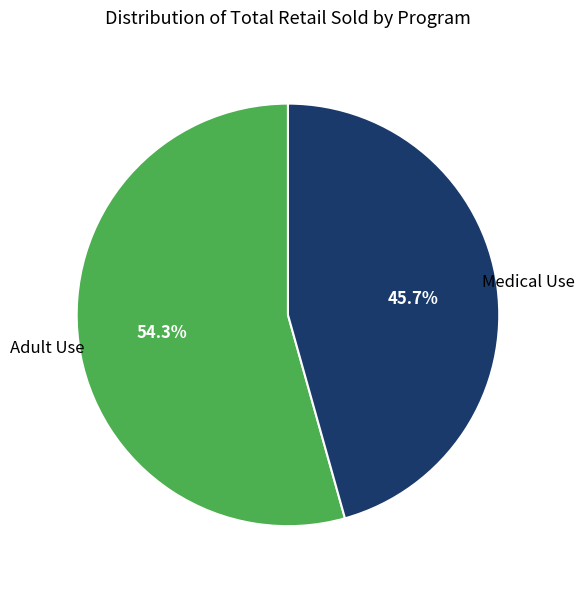

Does any single category account for the majority?

Yes